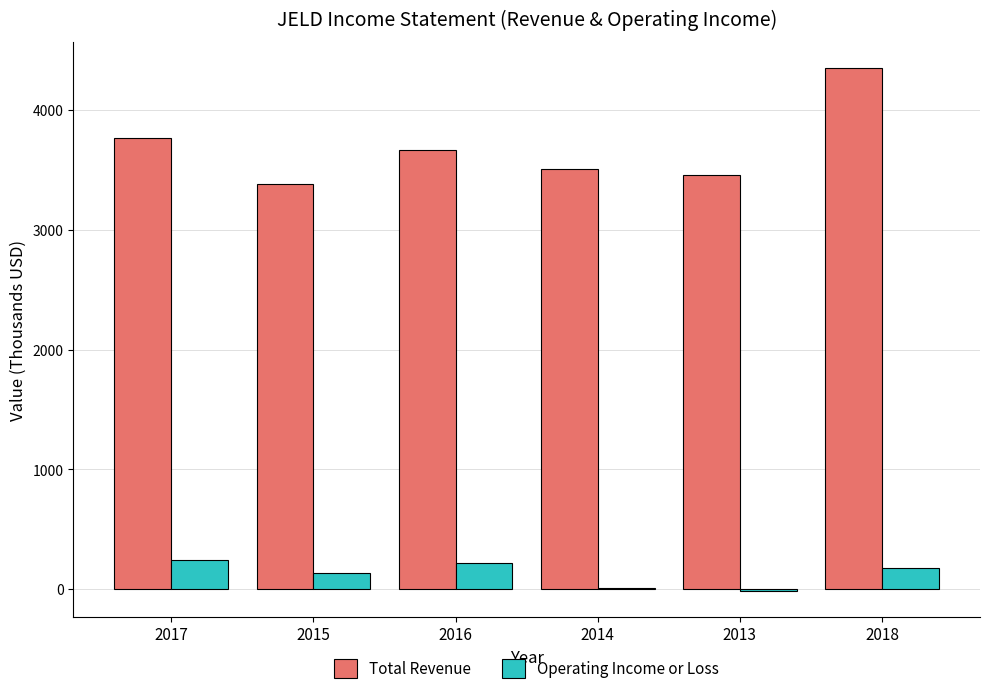

What is the sum of all Total Revenue values?

22122.2